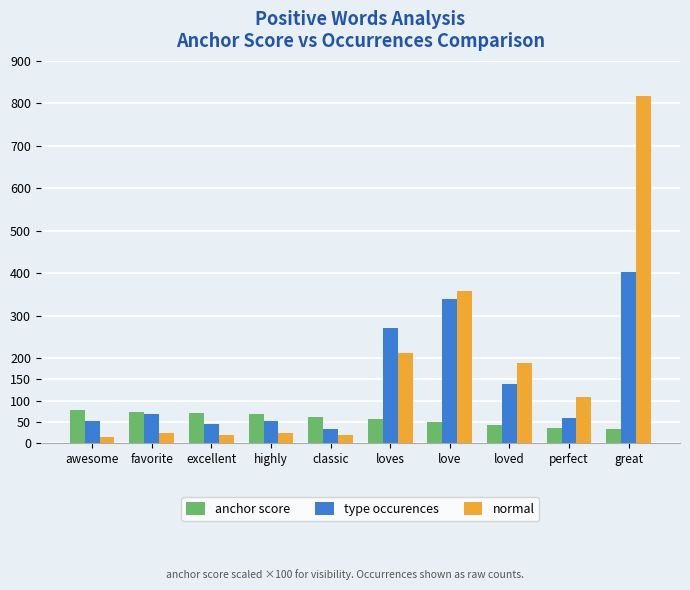

Which series has the largest total across all categories?

normal